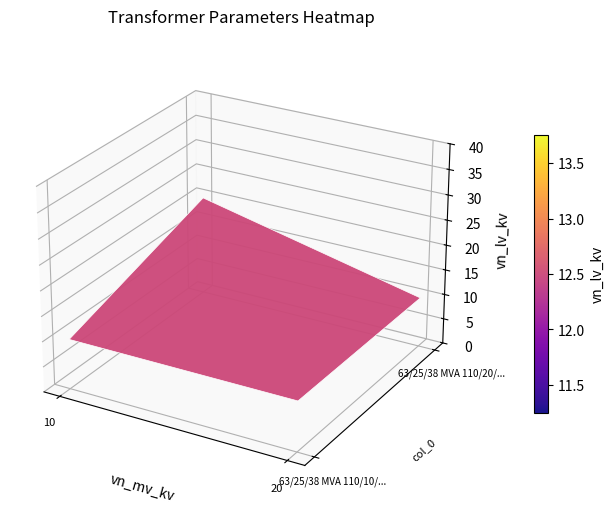

What is the total value across all series at 63/25/38 MVA 110/20/10 kV?

20